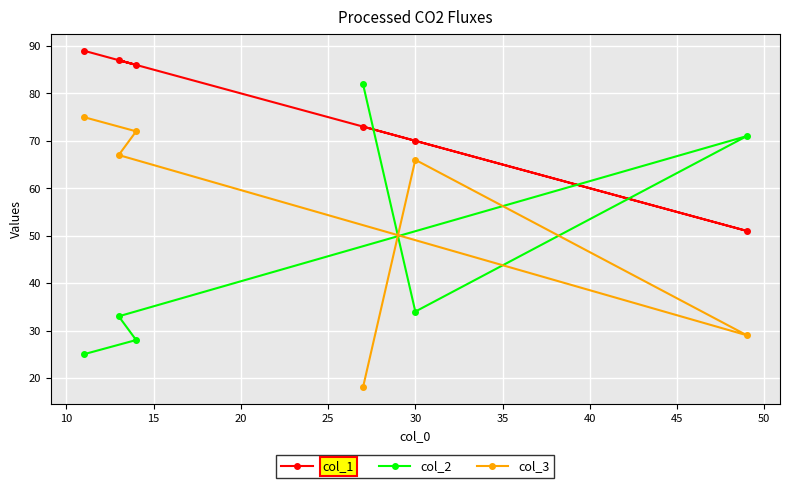

What is the value of the col_3 point at the 2nd from the left?

67